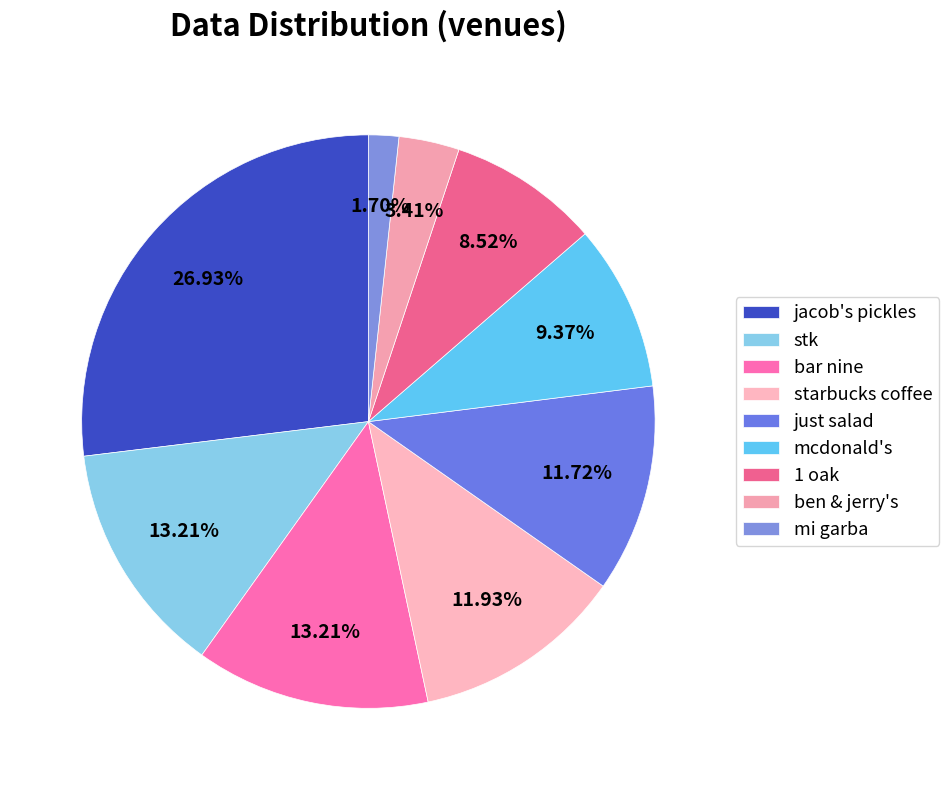

Which category has the biggest portion of the pie?

jacob's pickles